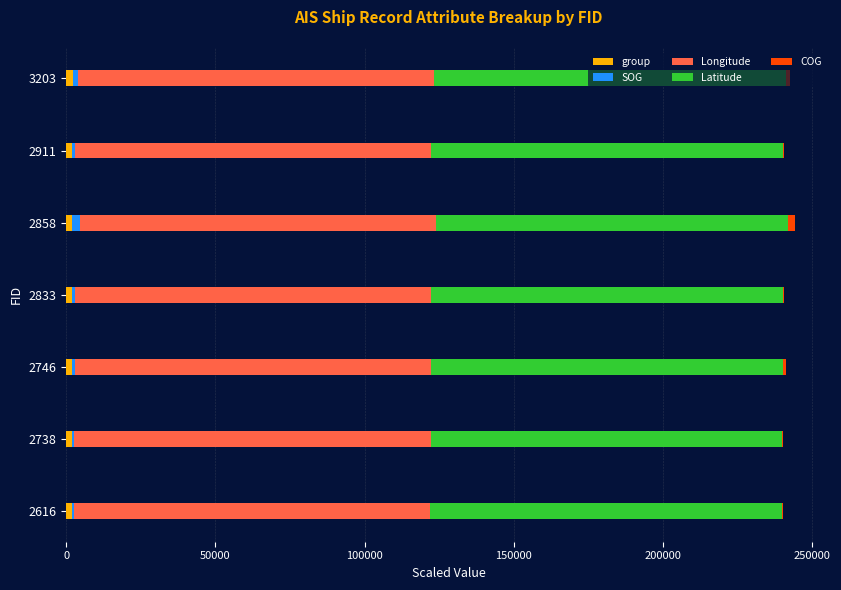

How many data points does each series have?

7